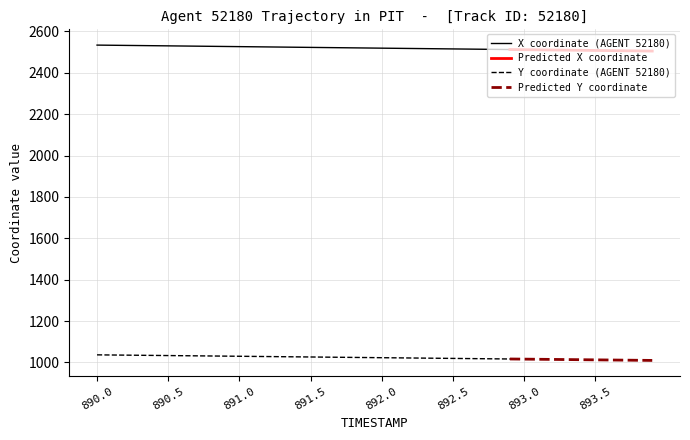

What is the minimum value for X coordinate (AGENT 52180)?

2512.3